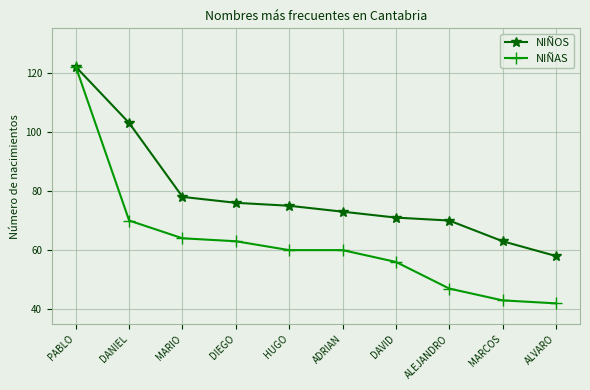

At how many categories does at least one series exceed 114?

1